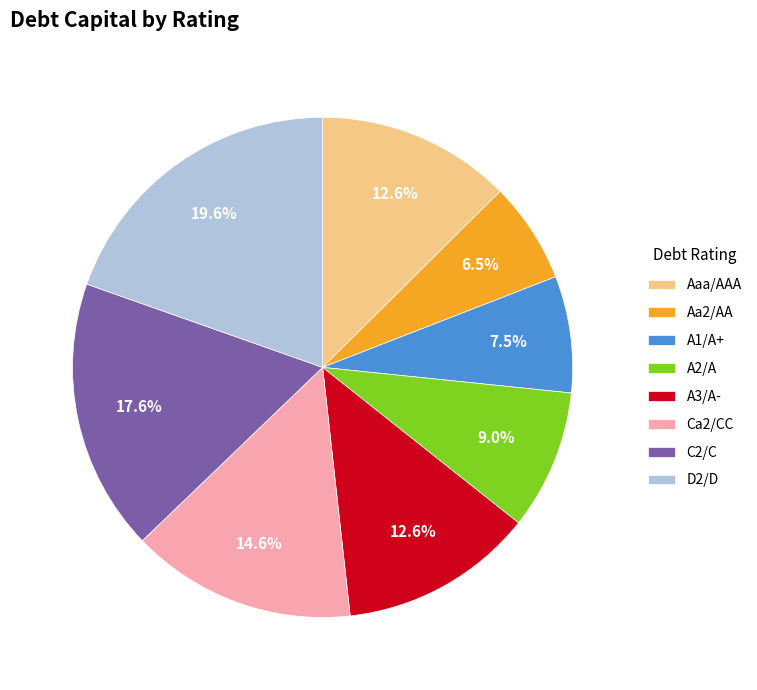

Does any single category account for the majority?

No